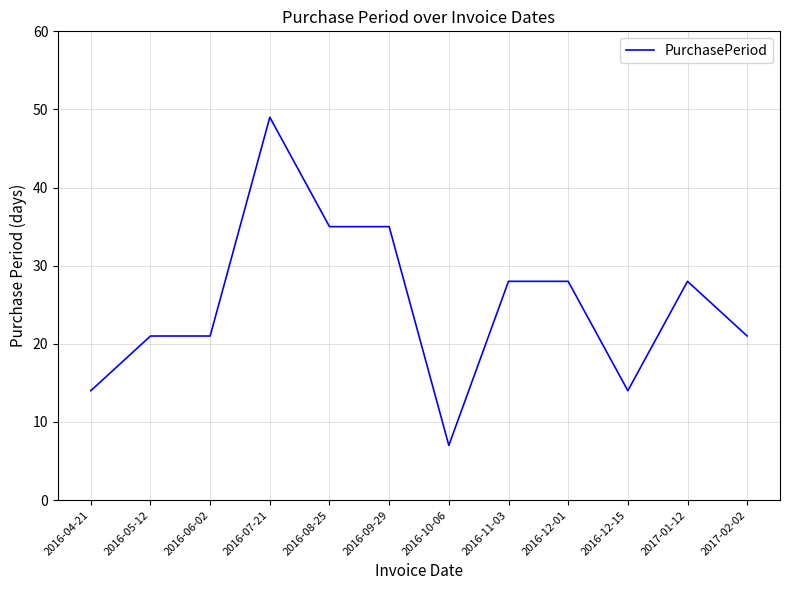

Between 2016-11-03 and 2016-04-21, which is larger?

2016-11-03